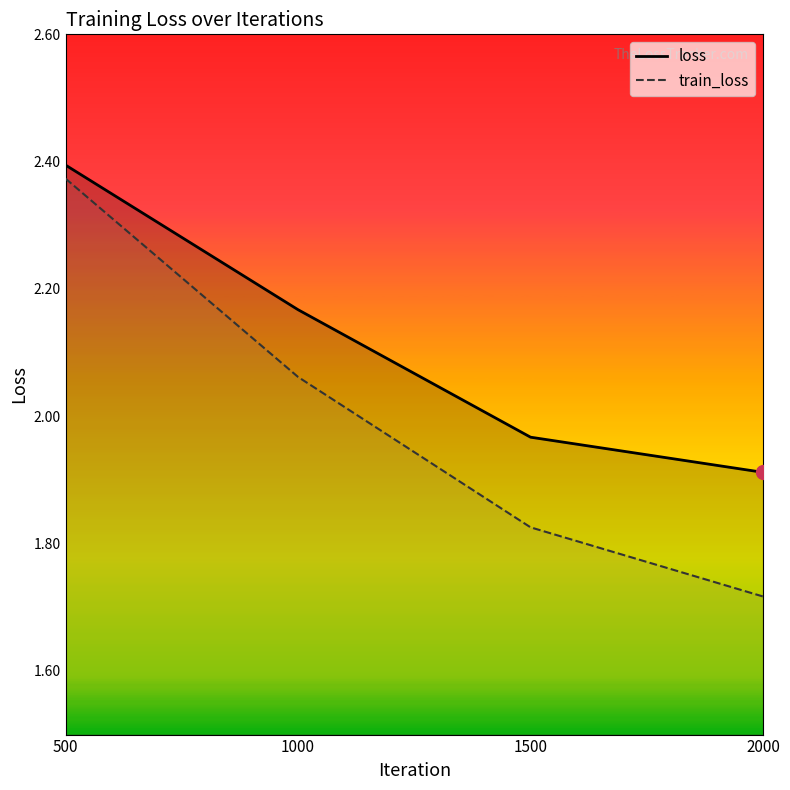

How many data points in train_loss are above 2?

2